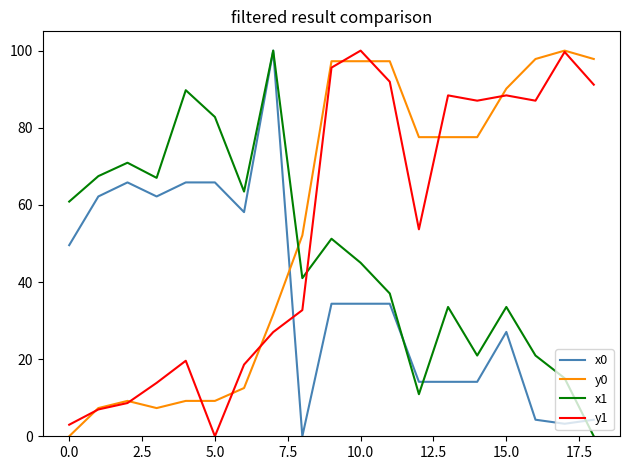

True or false: y0 and x1 cross at least once.

True